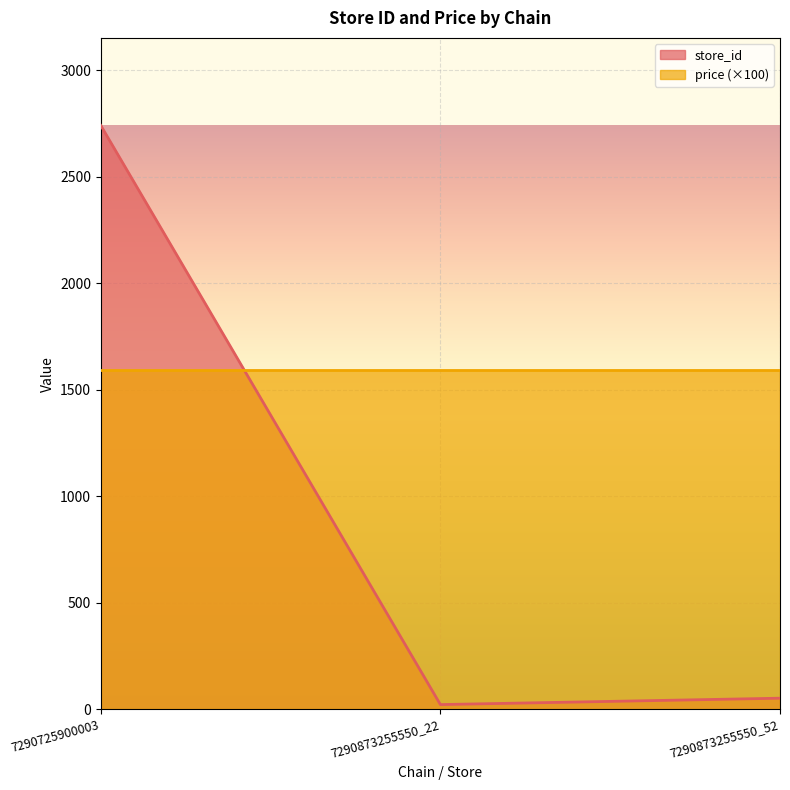

What is the value of the 2nd point from the left?

22